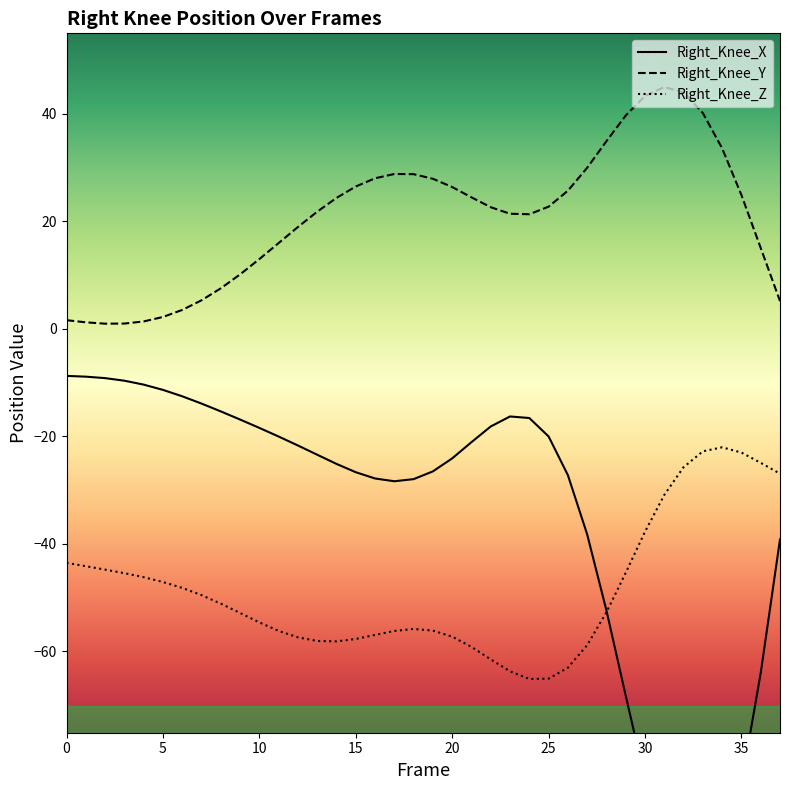

Does the chart have visible grid lines?

No